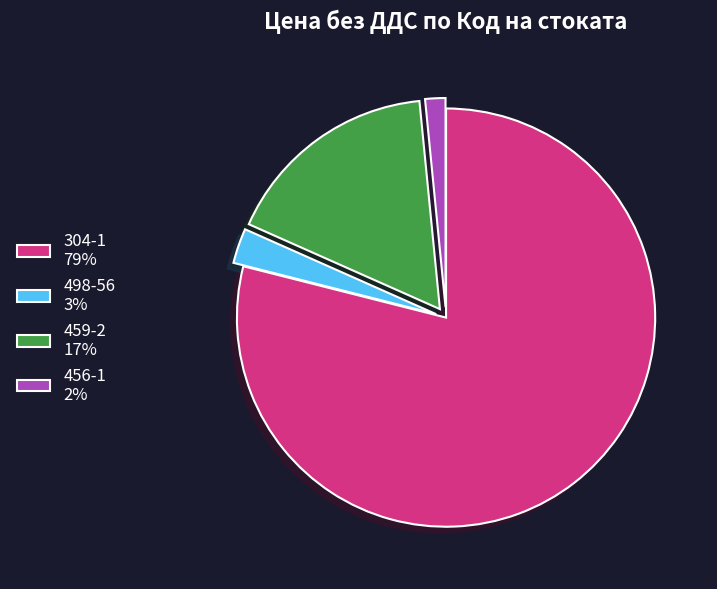

Is it true that 456-1 2% is 2% of the pie?

True